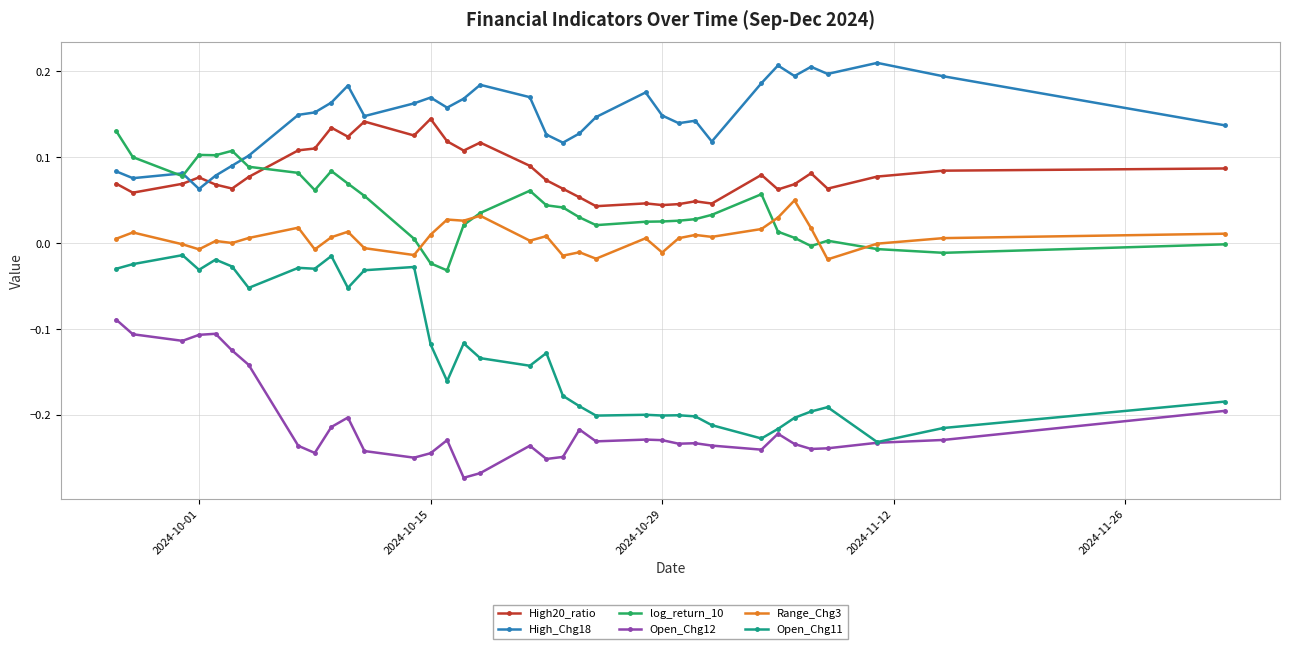

Which series has the largest range (max minus min)?

Open_Chg11